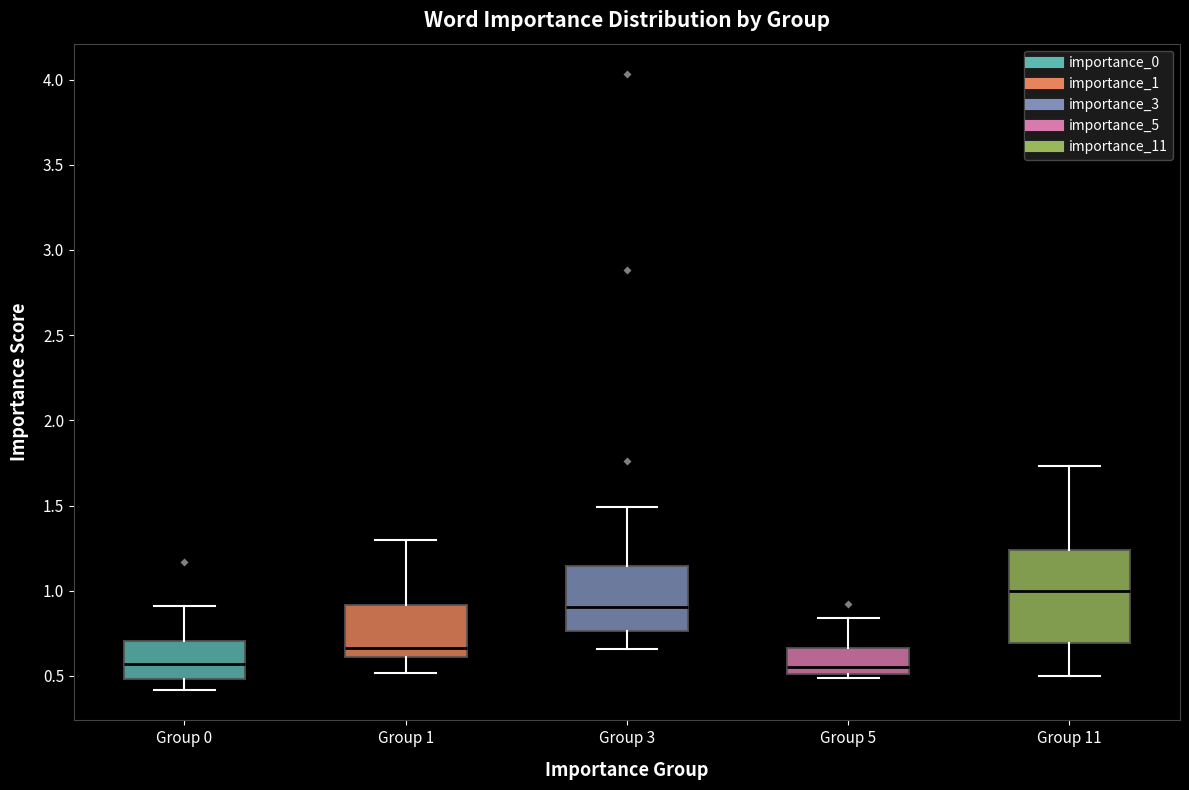

Reading left to right, read every box against the y-axis: the position of its median line, the range the box covers, and the ends of its whiskers. The values are not printed on the chart, so give them approximately, as read against the axis.

Group 0: median 0.55, box 0.50 to 0.70, whiskers 0.40 to 0.90
Group 1: median 0.65, box 0.60 to 0.90, whiskers 0.50 to 1.30
Group 3: median 0.90, box 0.75 to 1.15, whiskers 0.65 to 1.50
Group 5: median 0.55, box 0.50 to 0.65, whiskers 0.50 (just below the box's lower edge) to 0.85
Group 11: median 1.00, box 0.70 to 1.25, whiskers 0.50 to 1.75